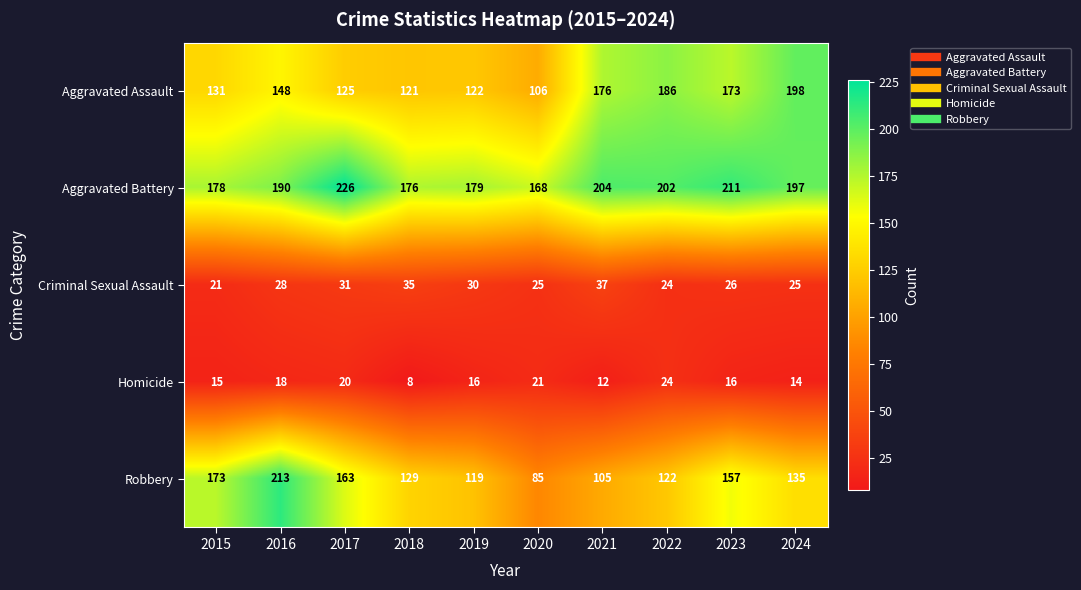

List the series in order of their peak value, lowest first.

Homicide, Criminal Sexual Assault, Aggravated Assault, Robbery, Aggravated Battery